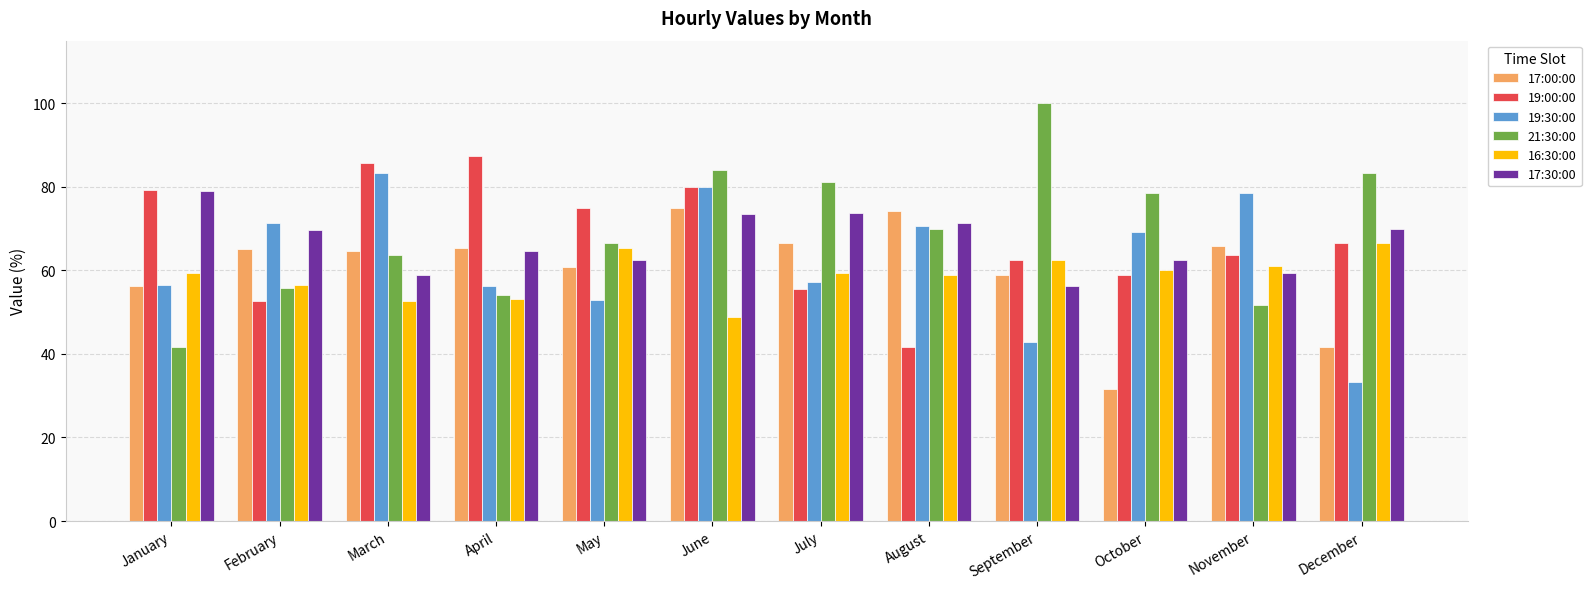

What is the approximate value of 17:00:00 at June?

75.0